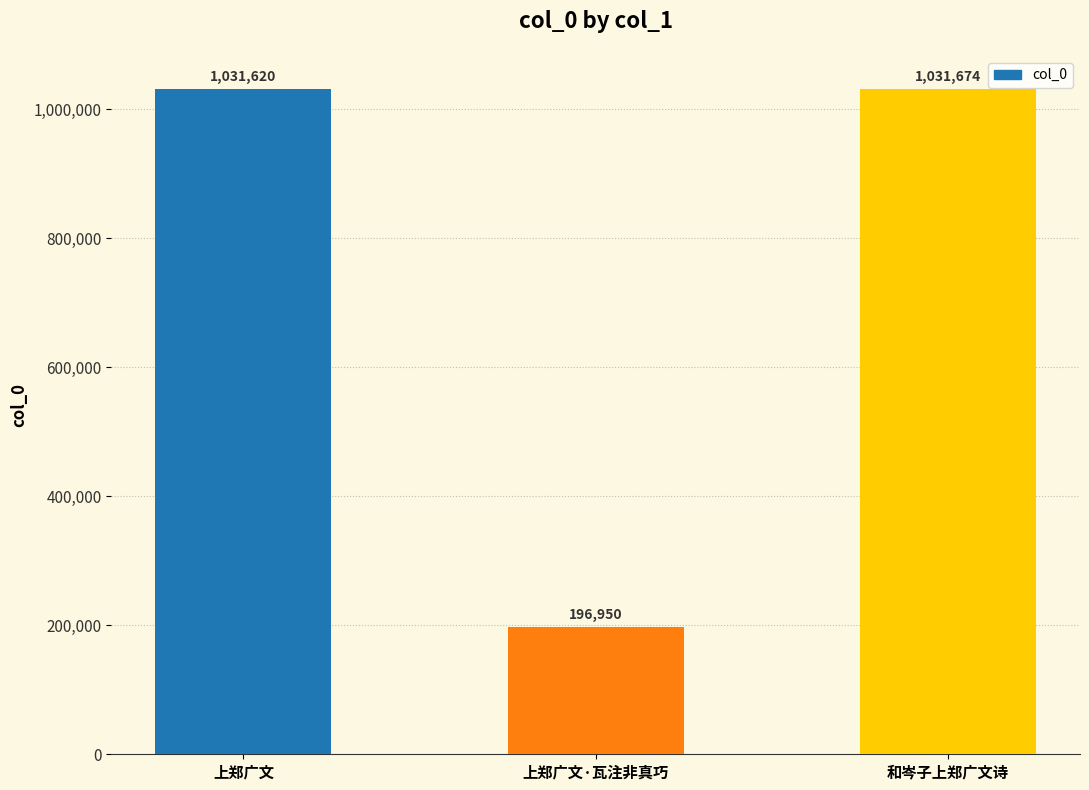

What is the minimum value shown in the chart?

196950